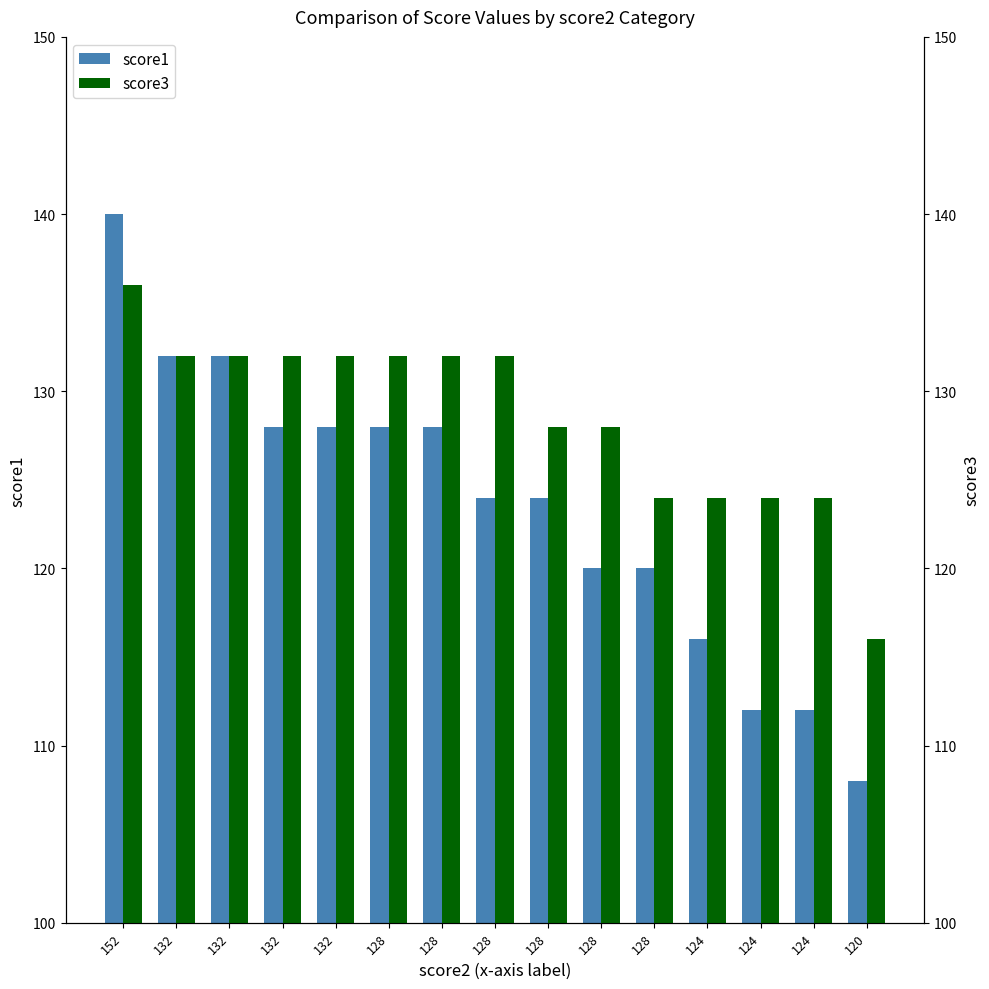

What are all the series names shown in the legend?

score1, score3